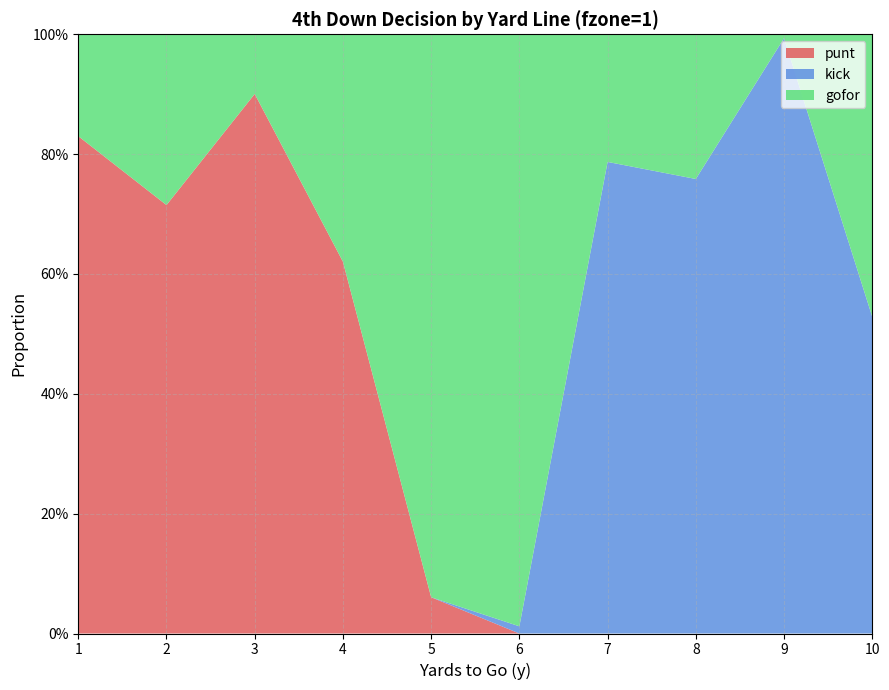

Reading left to right, what are all the values shown in this chart?

gofor: 0.2	0.3	0.1	0.4	0.9	1.0	0.2	0.2	0.0	0.5
kick: 0.0	0.0	0.0	0.0	0.0	0.0	0.8	0.8	1.0	0.5
punt: 0.8	0.7	0.9	0.6	0.1	0.0	0.0	0.0	0.0	0.0